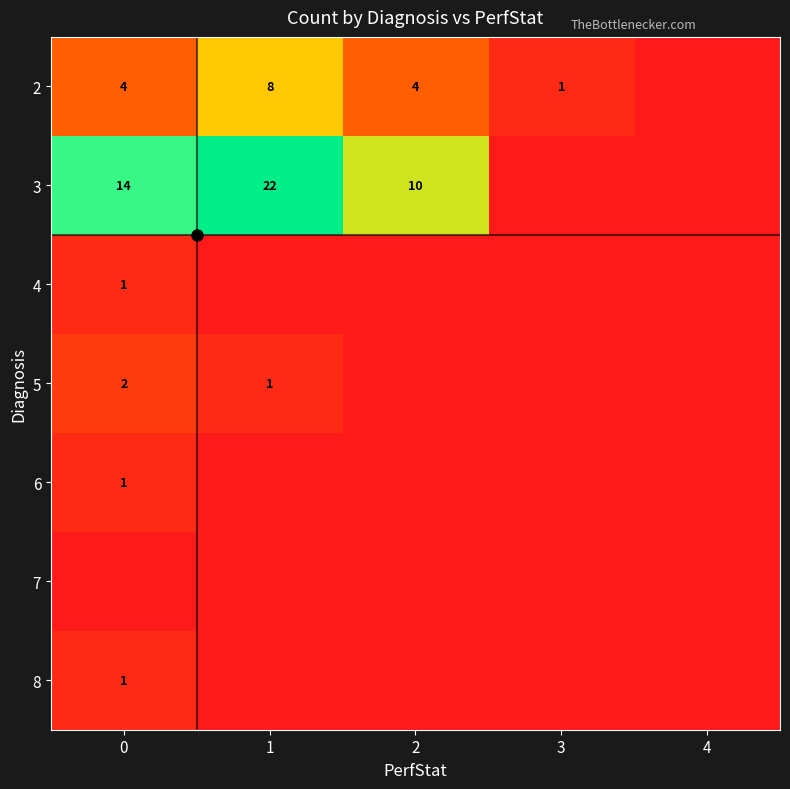

How many 5 values are between 0 and 1?

4